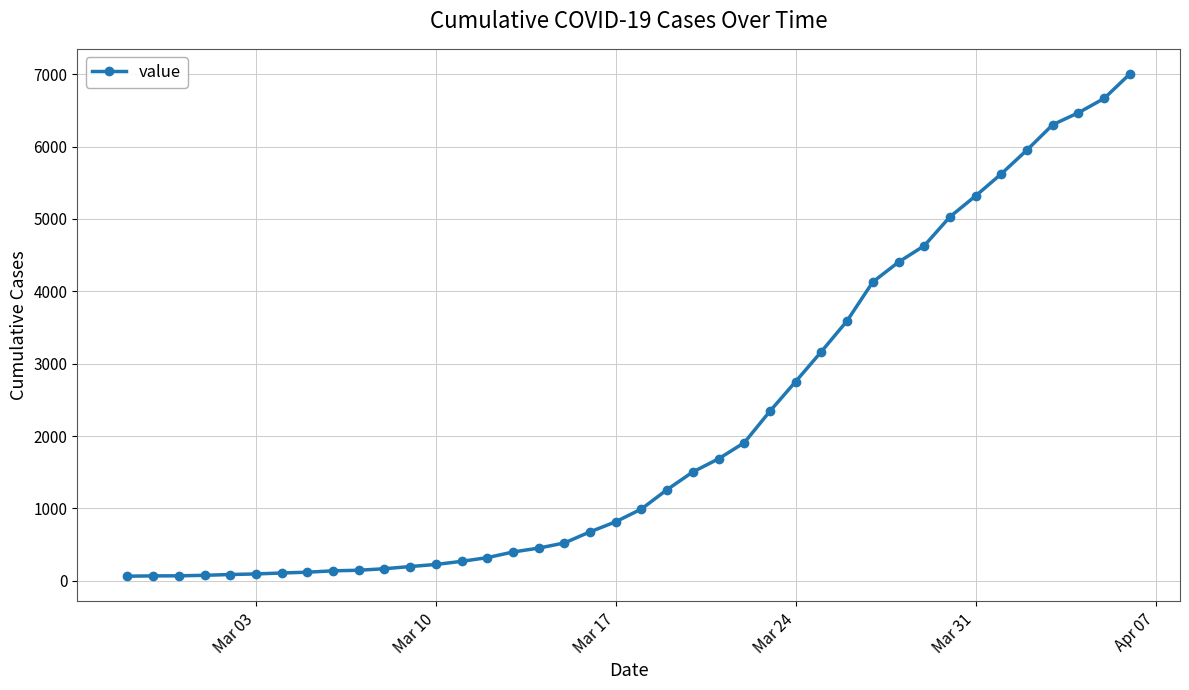

What is the average value?

2144